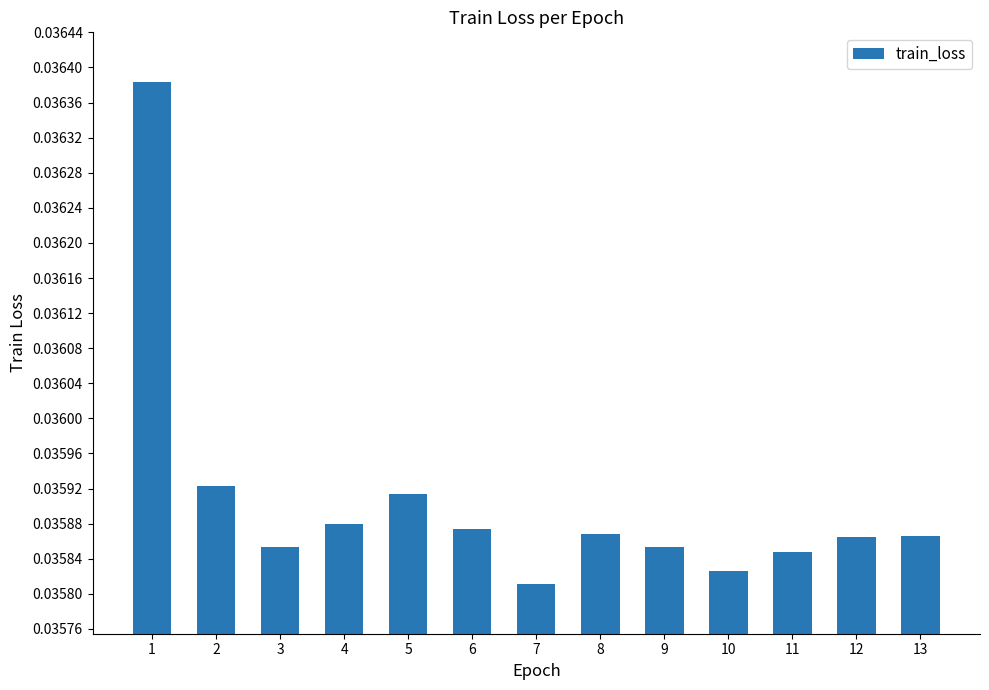

What is the sum of all values?

0.5